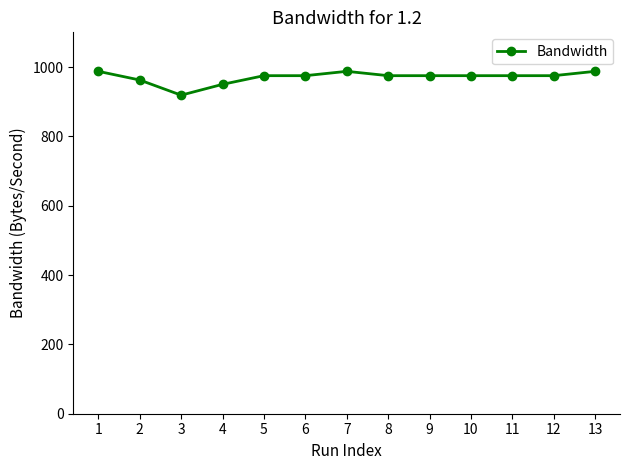

How many data points are less than 975?

3